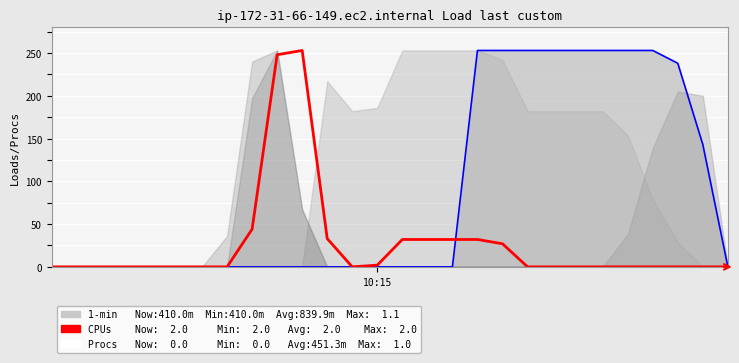

Which label corresponds to the smallest value in the chart?

10:15